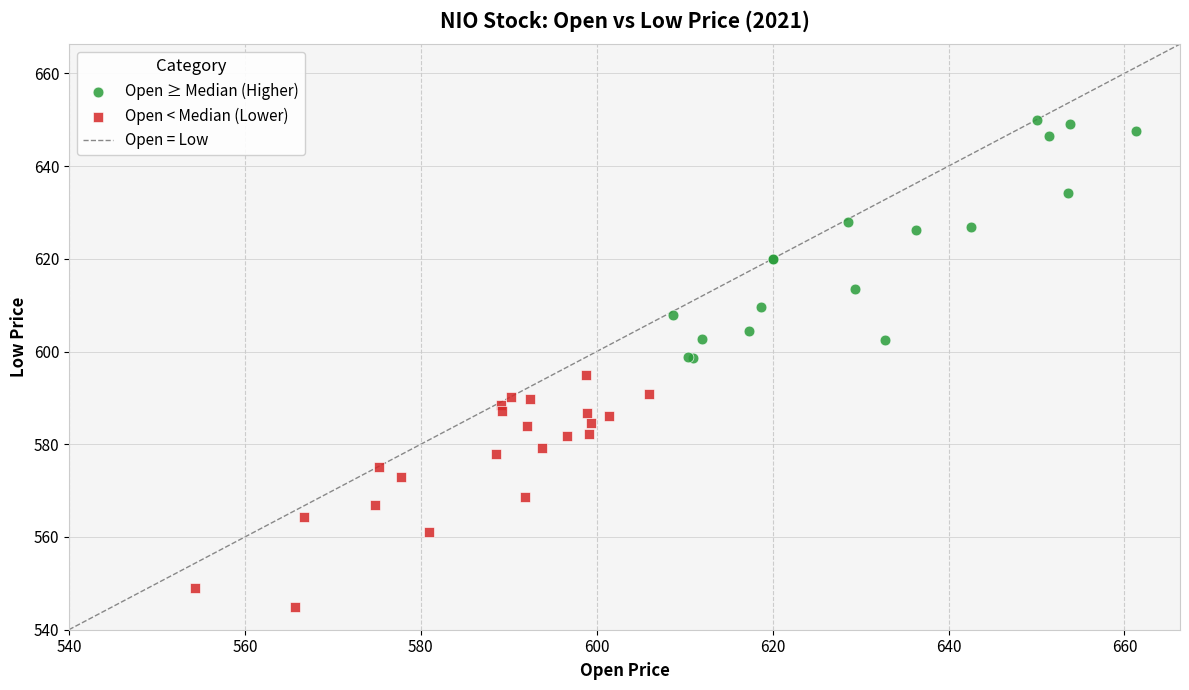

Which series reaches the maximum Y coordinate?

Open ≥ Median (Higher)